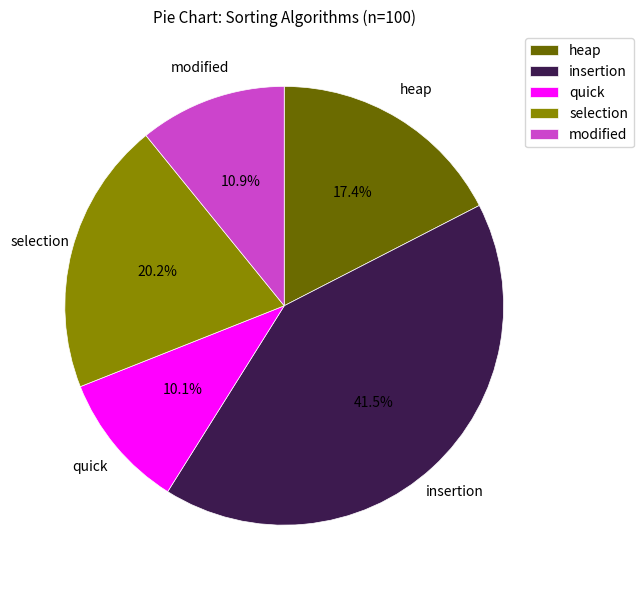

To the nearest percent, what is the difference between the modified and selection slice percentages?

9%